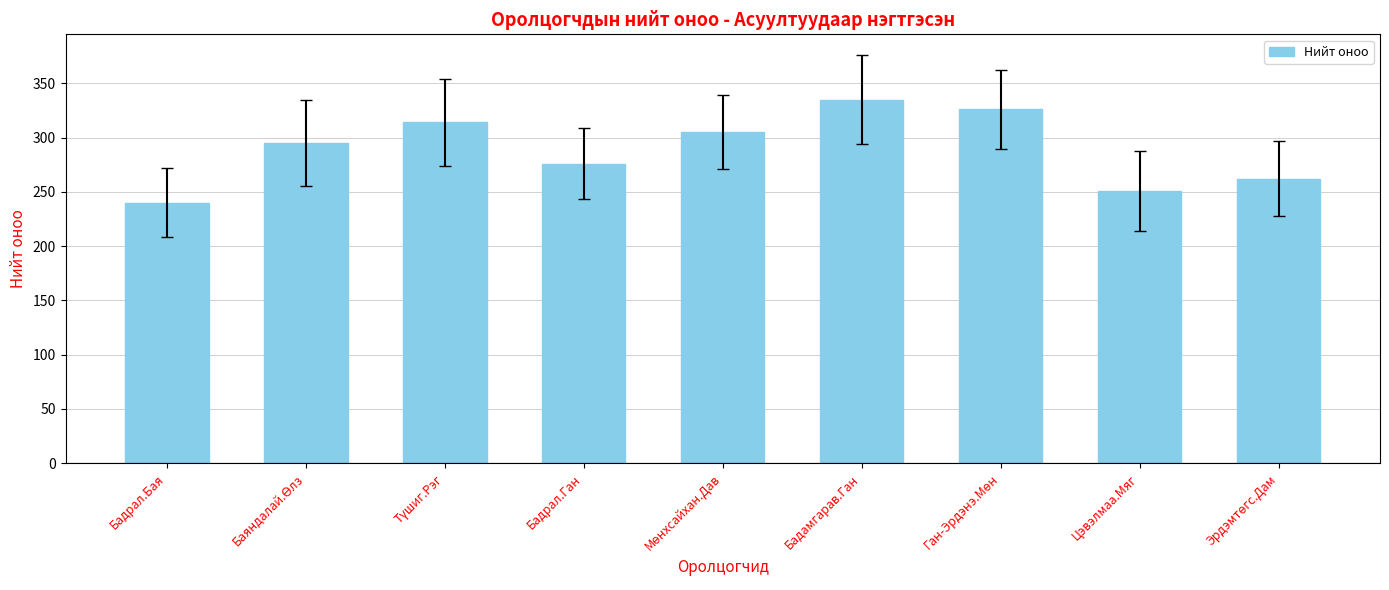

What is the change in value from Бадрал.Бая to Бадамгарав.Ган?

+95